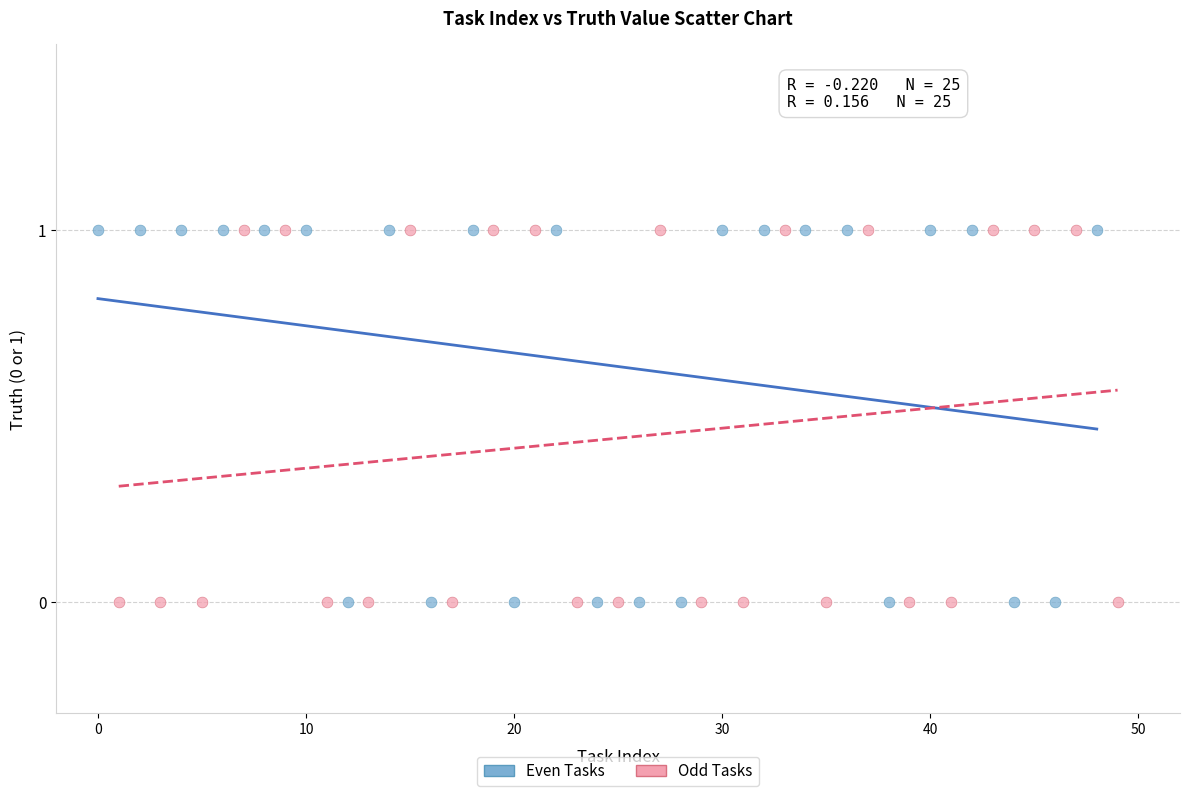

What are all the series names shown in the legend?

Even Tasks, Odd Tasks